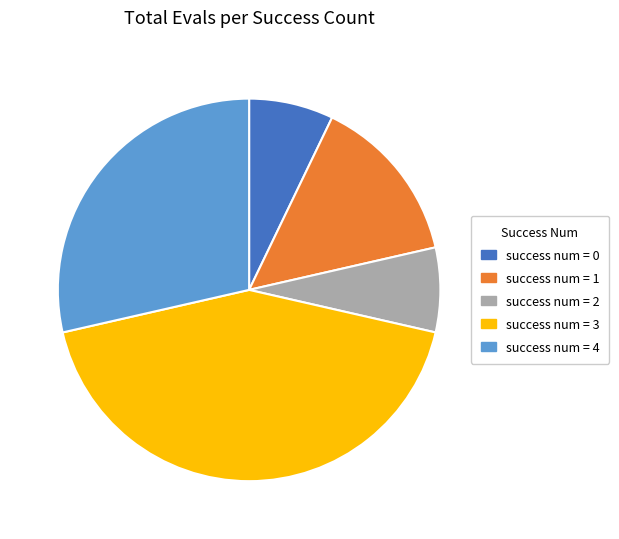

Count the number of slices in the pie.

5